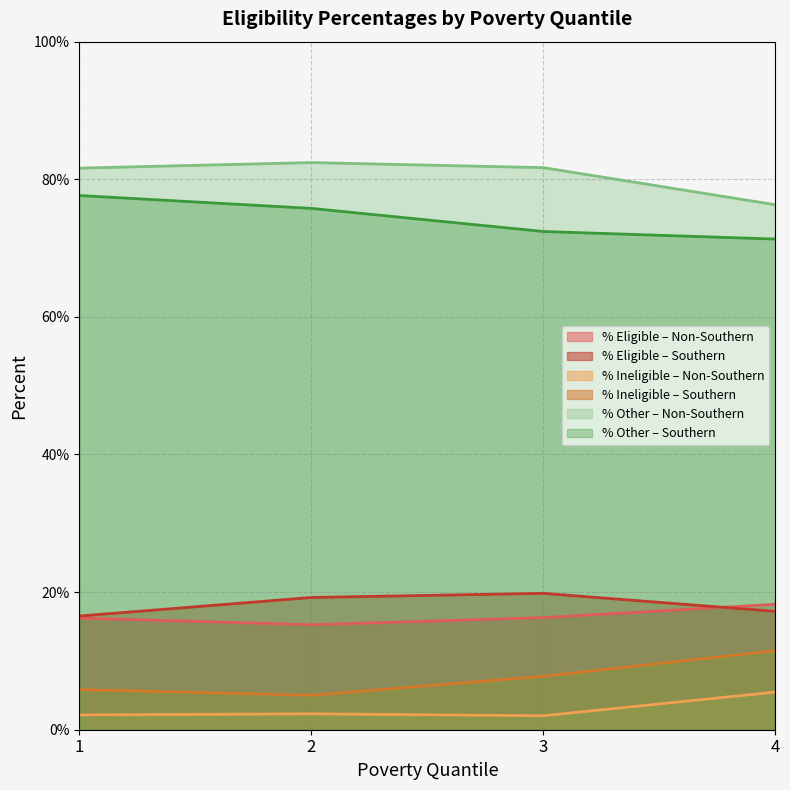

What is the maximum value for Southern States?

19.8